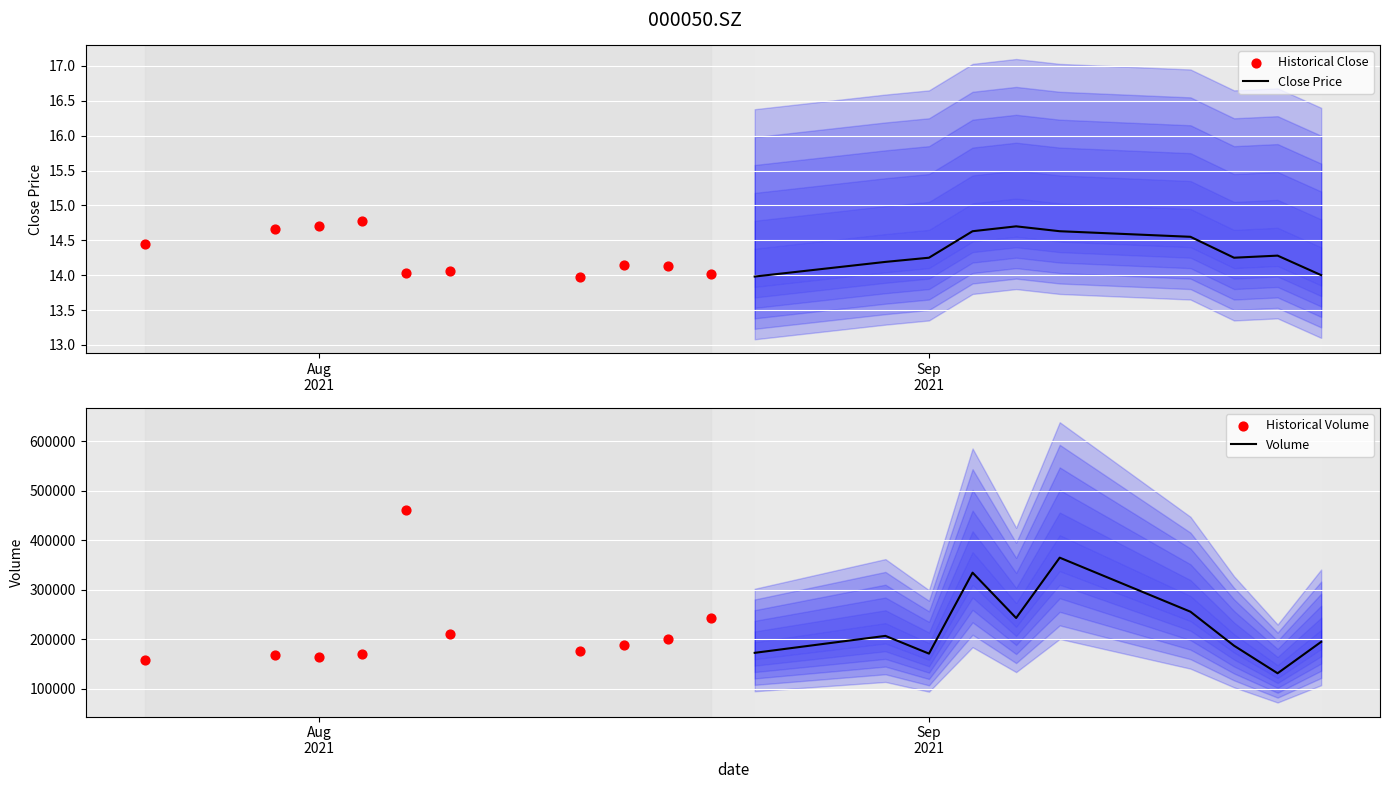

Which series reaches the maximum Y coordinate?

Historical Volume